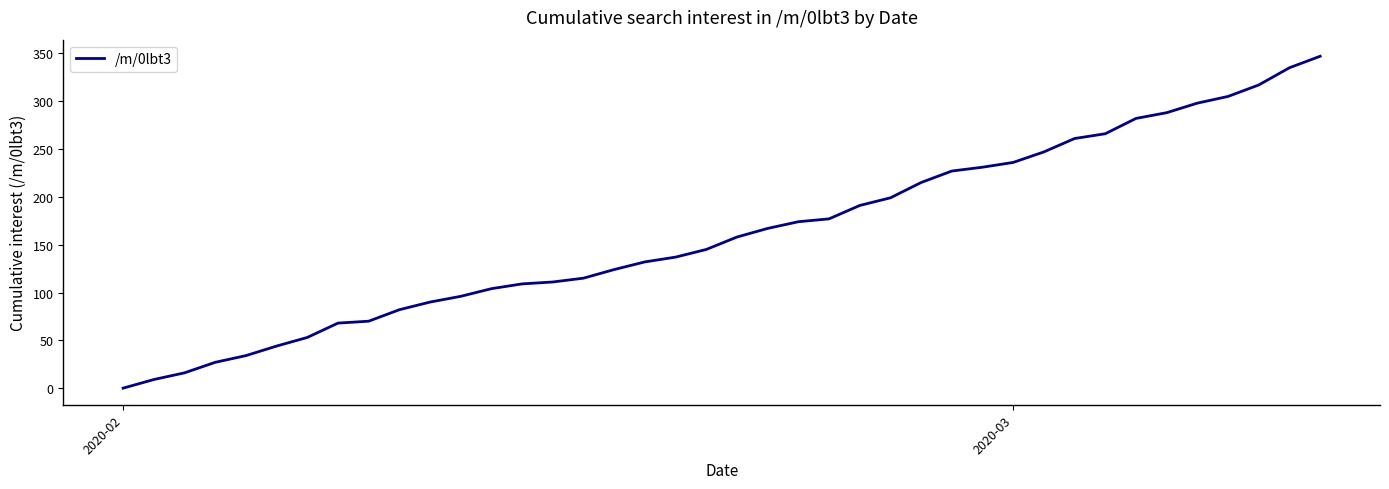

Reading left to right, extract all data points from this chart.

0	9	16	27	34	44	53	68	70	82	90	96	104	109	111	115	124	132	137	145	158	167	174	177	191	199	215	227	231	236	247	261	266	282	288	298	305	317	335	347